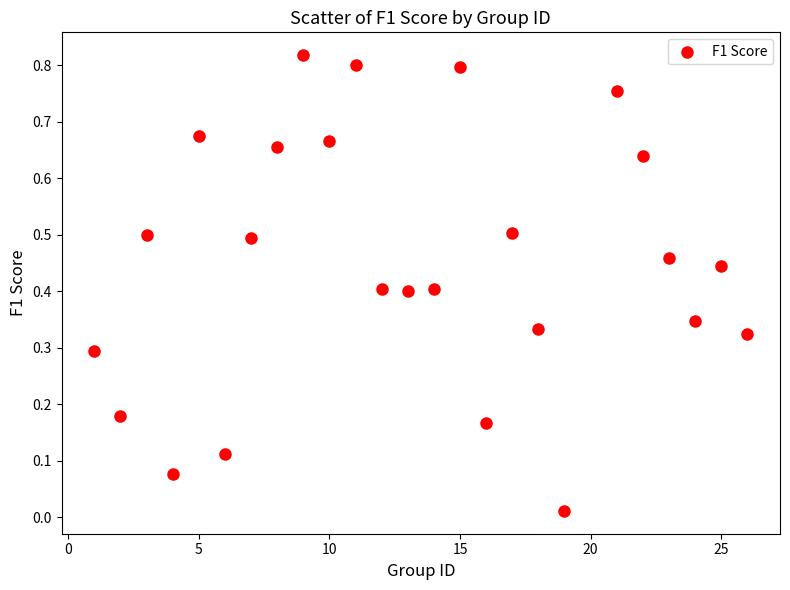

What is the range of X values (max minus min)?

25.0